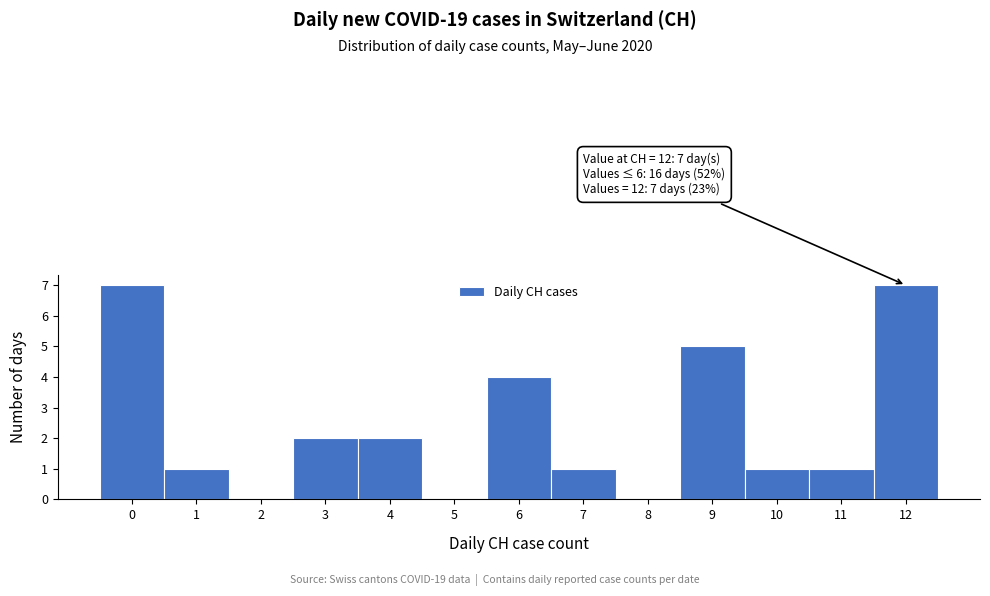

Reading right to left, list all the values displayed in this chart.

12=7	11=1	10=1	9=5	8=0	7=1	6=4	5=0	4=2	3=2	2=0	1=1	0=7